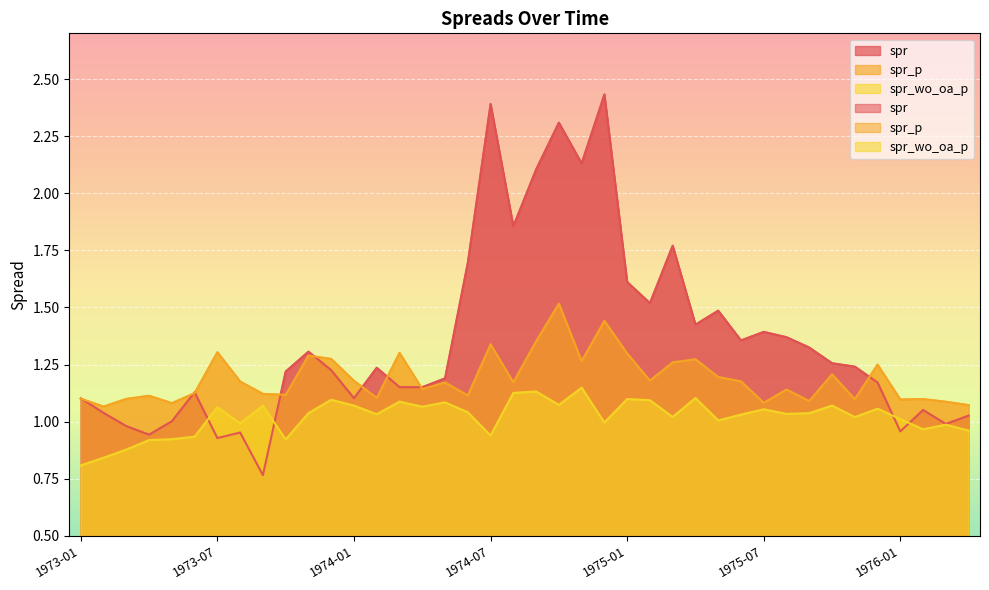

What is the total value across all series at 1975-10?

3.5